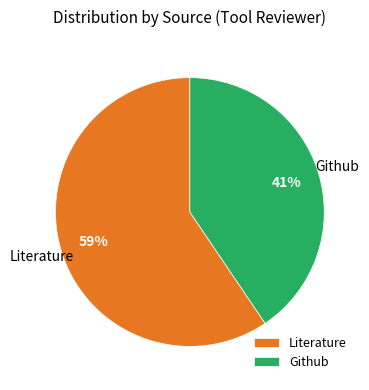

Does any single category account for the majority?

Yes